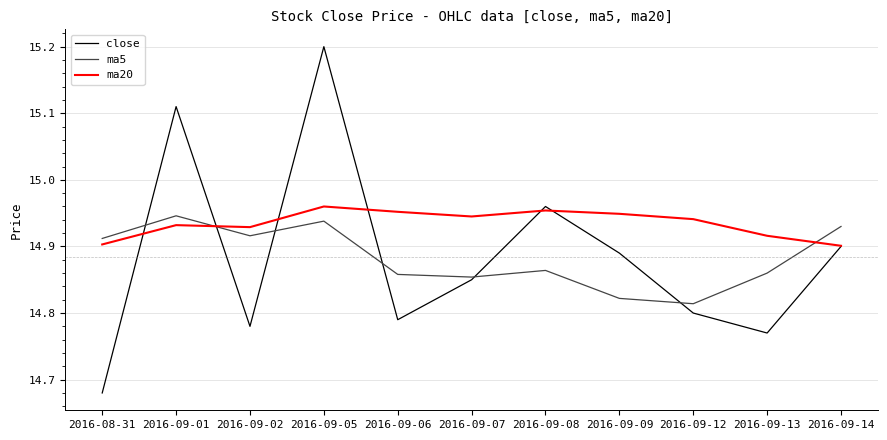

What is the sum of all ma5 values?

163.7